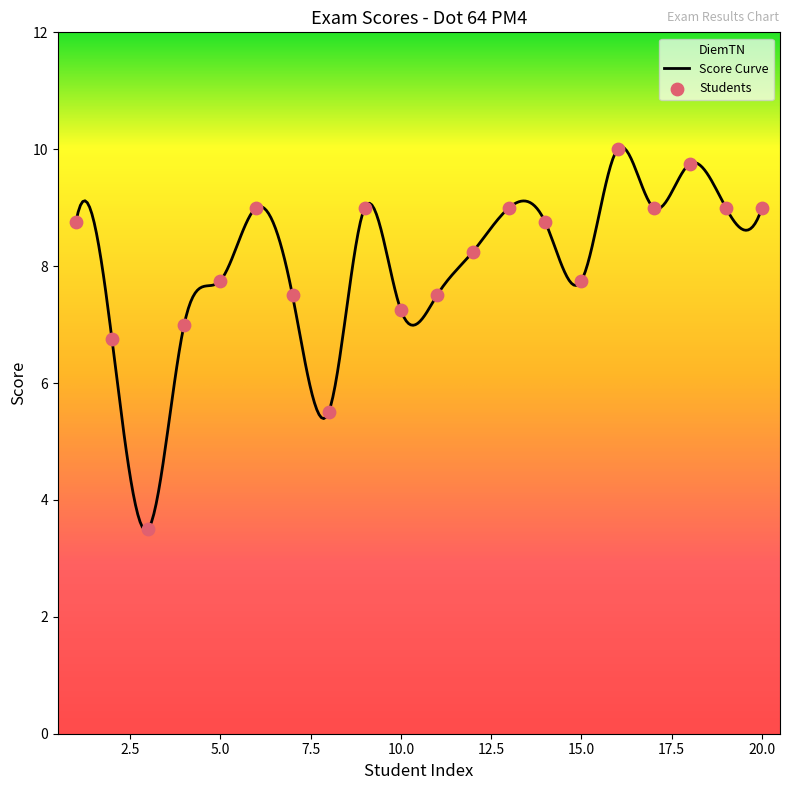

What is the ratio of the value at 19 to the value at 4?

1.3